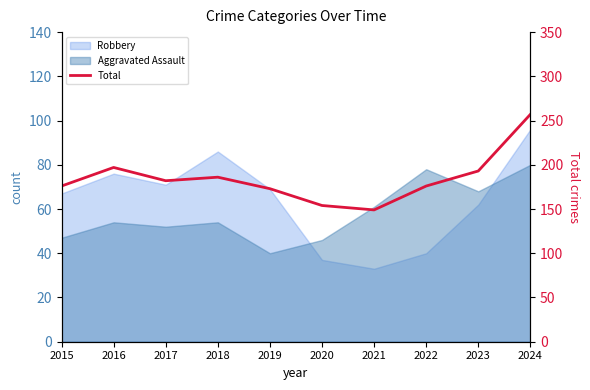

Reading left to right, extract all data points from this chart.

176	197	182	186	173	154	149	176	193	257